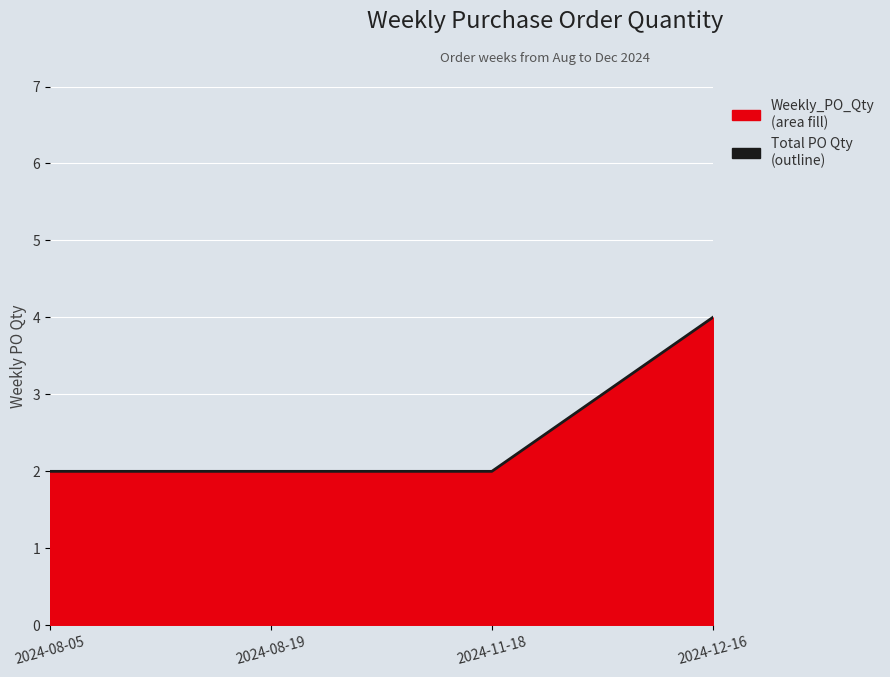

Reading left to right, what are all the values shown in this chart?

2	2	2	4